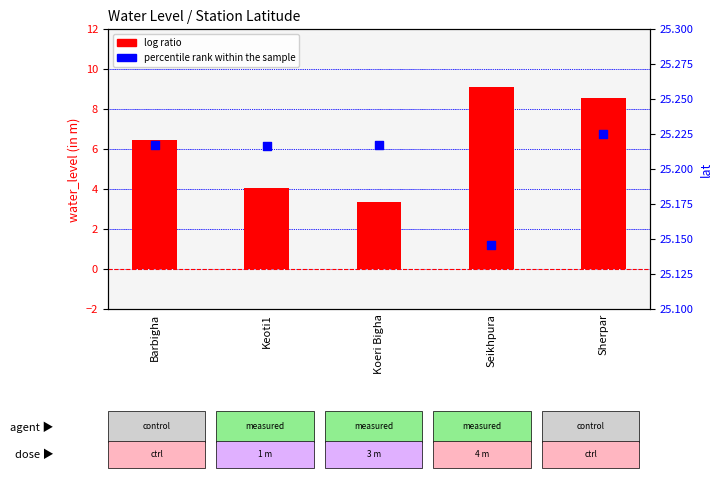

At which category is the sum across all series the highest?

Seikhpura